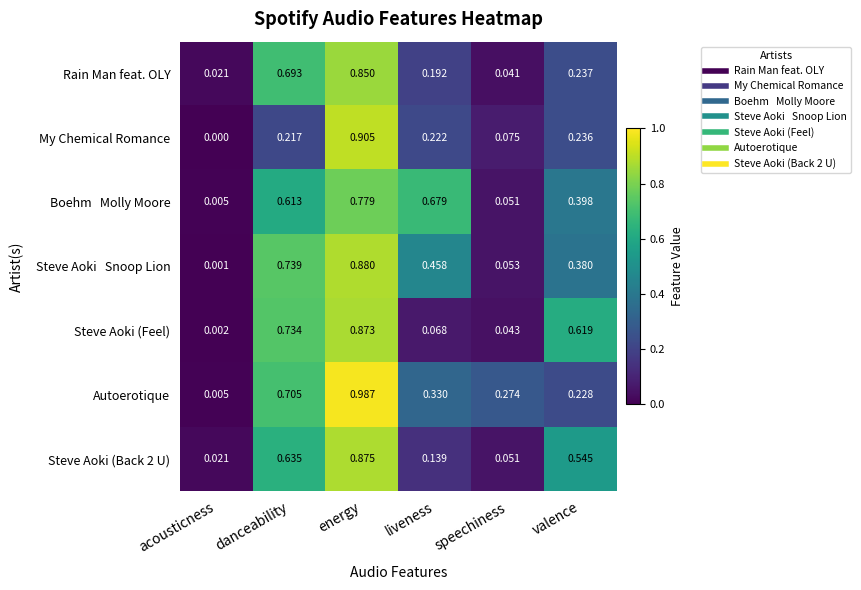

At which label is Rain Man feat. OLY closest to 0?

acousticness